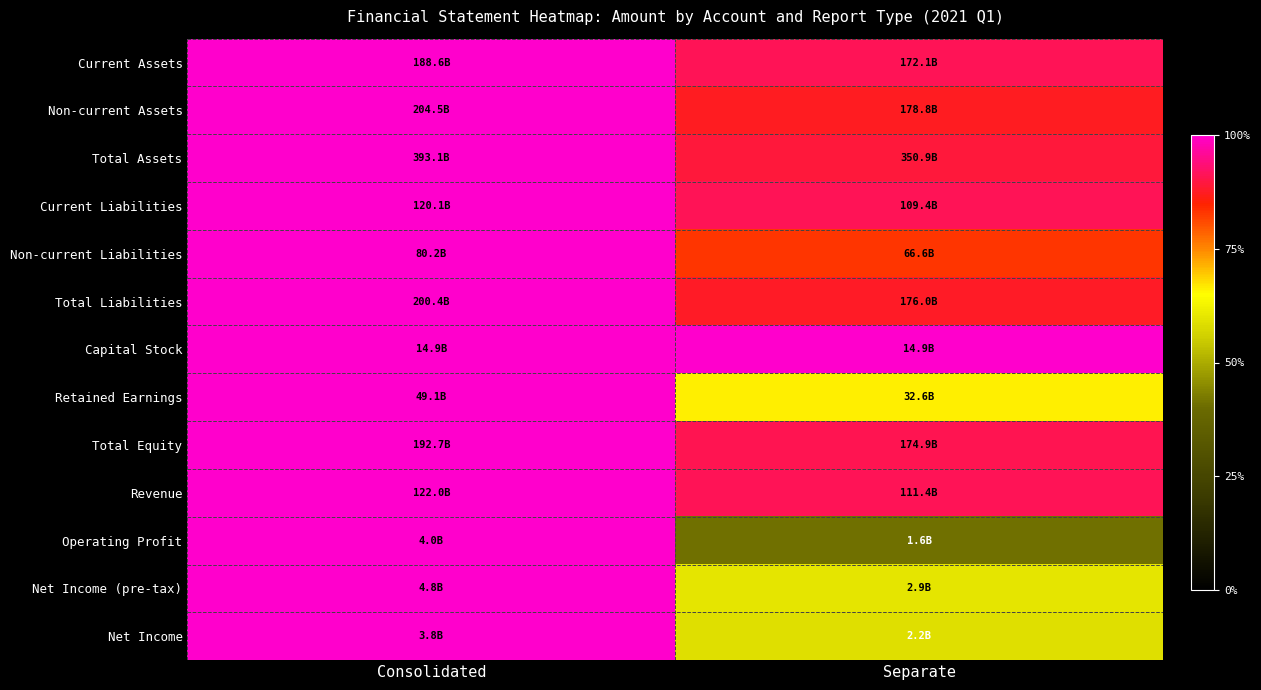

Reading right to left, list all the values displayed in this chart.

Current Assets: Separate=0.9	Consolidated=1.0
Non-current Assets: Separate=0.9	Consolidated=1.0
Total Assets: Separate=0.9	Consolidated=1.0
Current Liabilities: Separate=0.9	Consolidated=1.0
Non-current Liabilities: Separate=0.8	Consolidated=1.0
Total Liabilities: Separate=0.9	Consolidated=1.0
Capital Stock: Separate=1.0	Consolidated=1.0
Retained Earnings: Separate=0.7	Consolidated=1.0
Total Equity: Separate=0.9	Consolidated=1.0
Revenue: Separate=0.9	Consolidated=1.0
Operating Profit: Separate=0.4	Consolidated=1.0
Net Income (pre-tax): Separate=0.6	Consolidated=1.0
Net Income: Separate=0.6	Consolidated=1.0